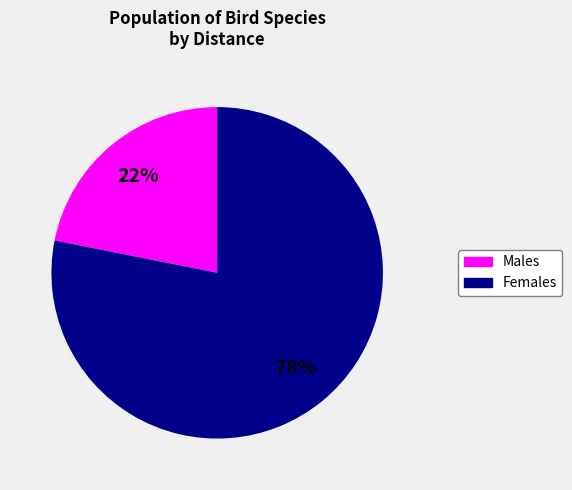

How many segments does this pie chart have?

2